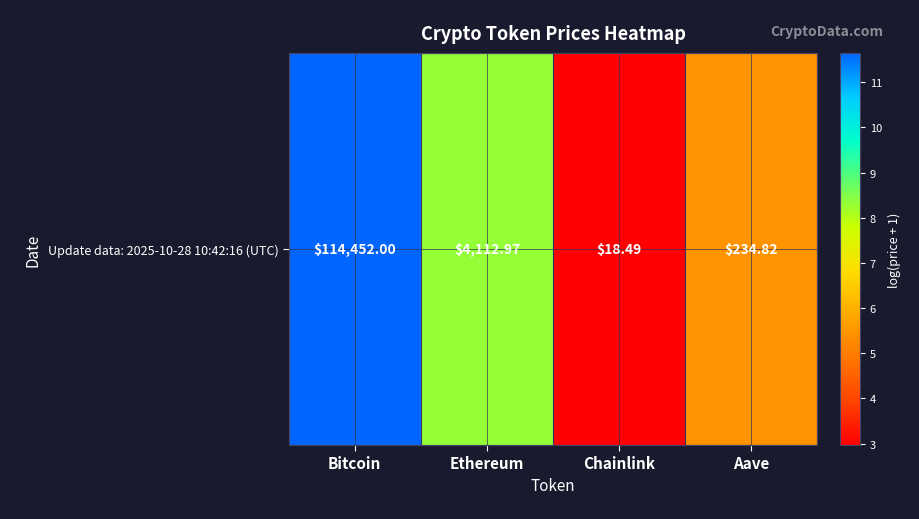

Reading left to right, what are all the values shown in this chart?

11.6	8.3	3.0	5.5